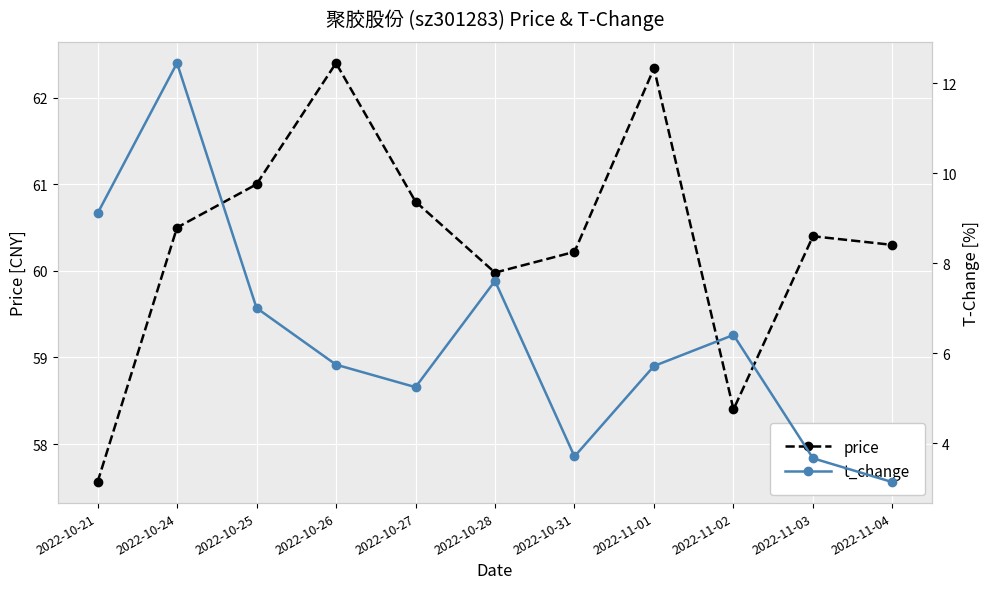

Reading left to right, extract all data points from this chart.

price: 57.6	60.5	61.0	62.4	60.8	60.0	60.2	62.3	58.4	60.4	60.3
t_change: 9.1	12.4	7.0	5.8	5.2	7.6	3.7	5.7	6.4	3.7	3.1